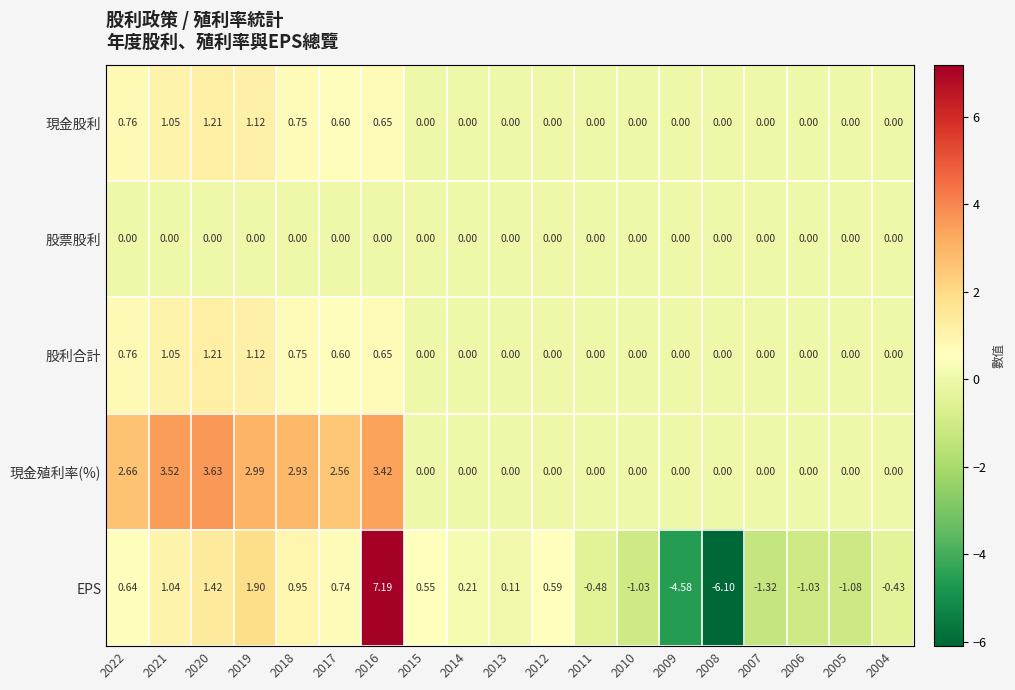

Which series has the largest total across all categories?

現金殖利率(%)